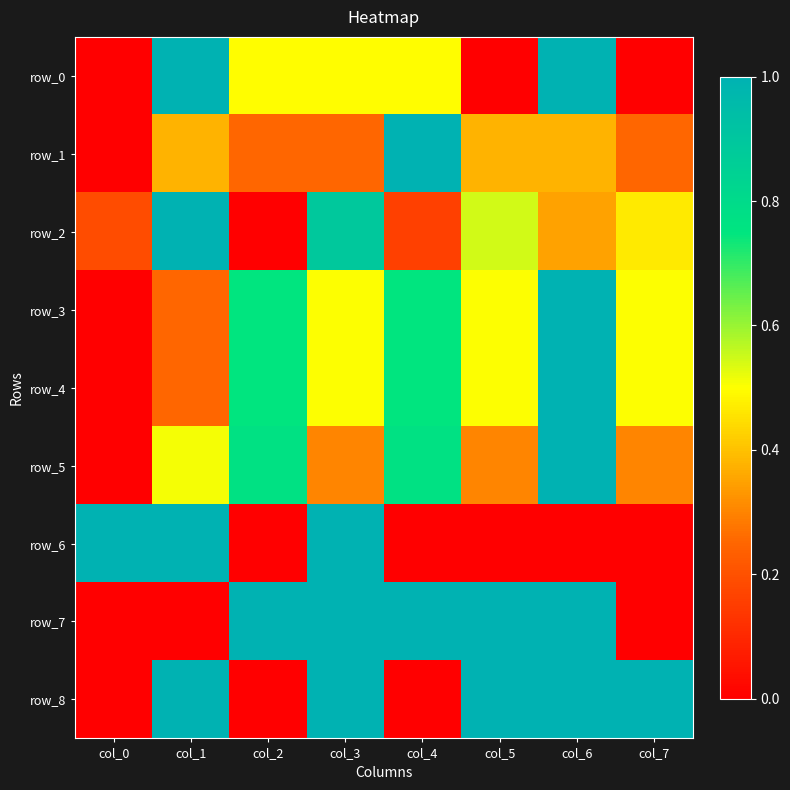

At which label is row_8 closest to 0?

col_0